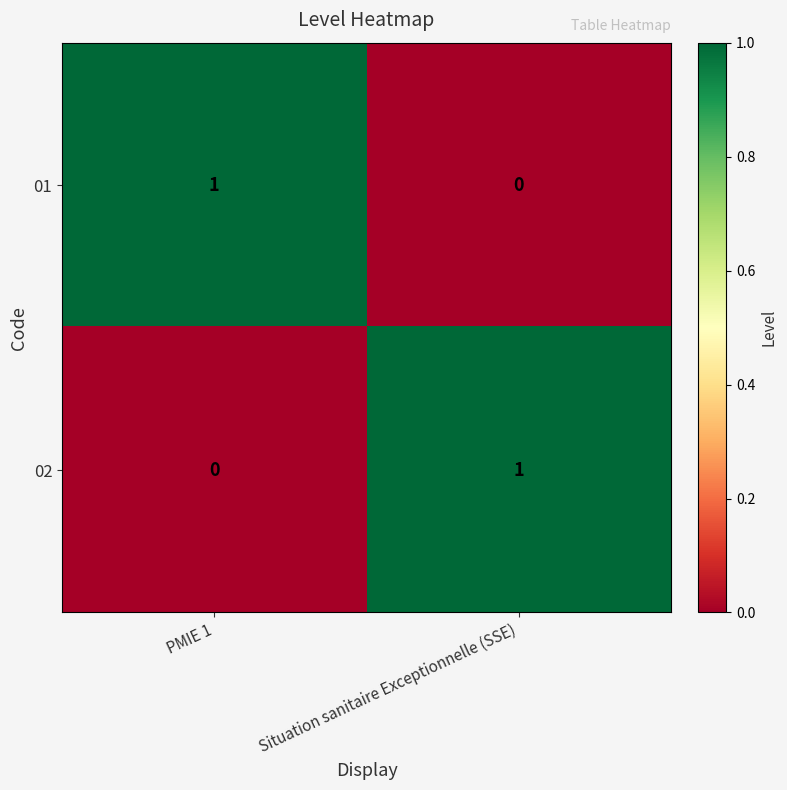

Reading left to right, list all the values displayed in this chart.

01: 1	0
02: 0	1